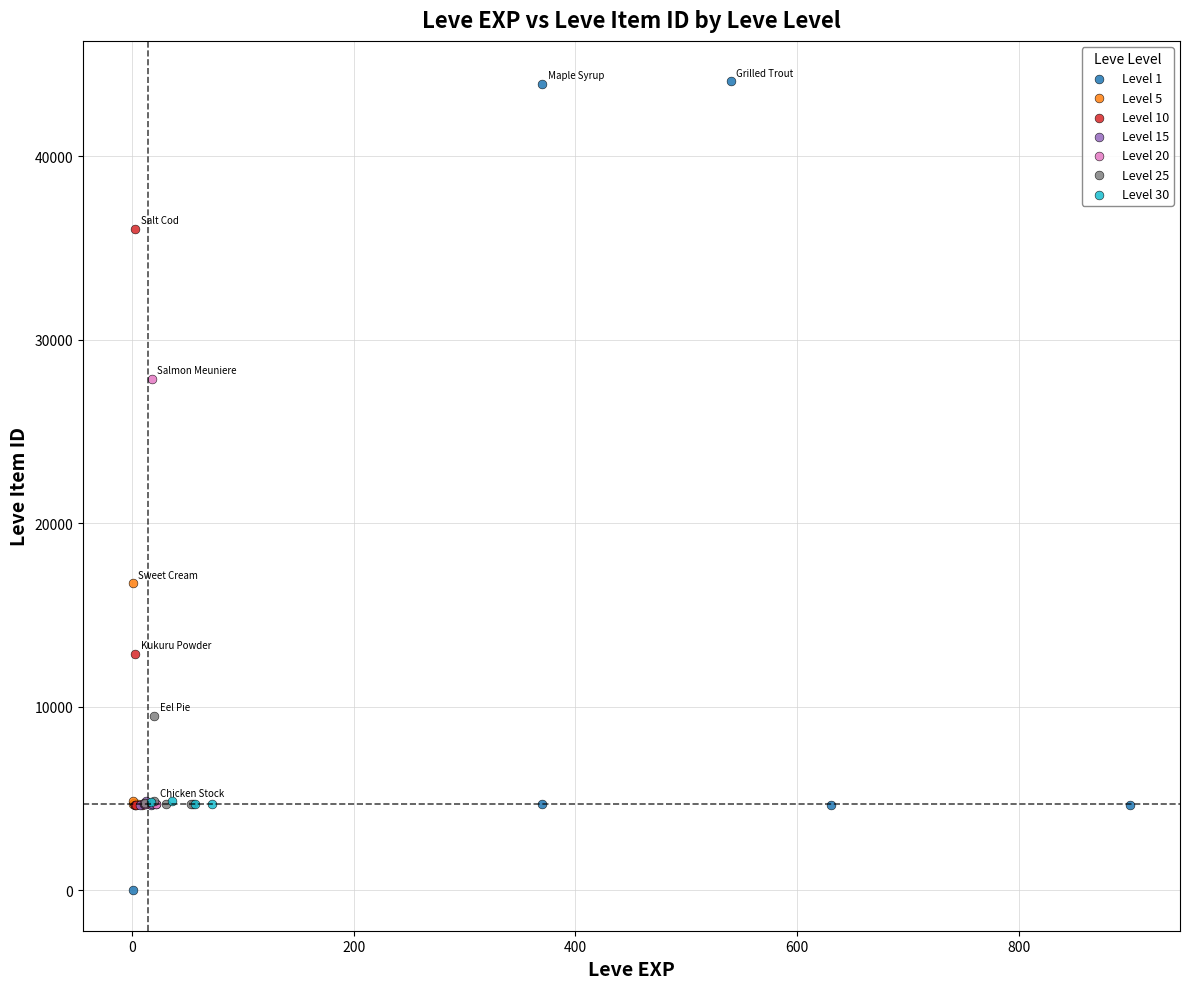

Which series reaches the minimum Y coordinate?

Level 1